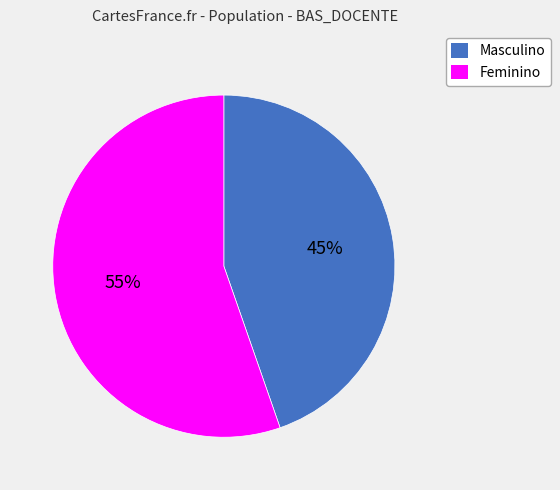

Which has a higher value, Feminino or Masculino?

Feminino